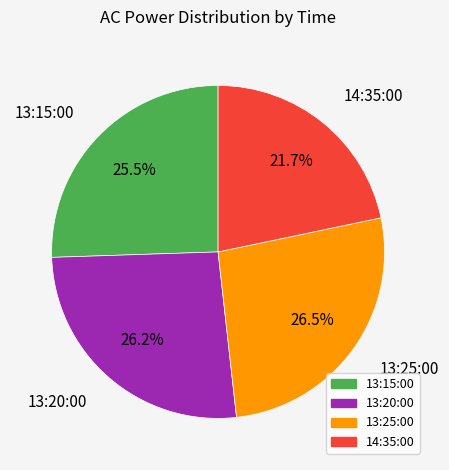

To the nearest percent, what is the difference between the 13:15:00 and 13:25:00 slice percentages?

1%